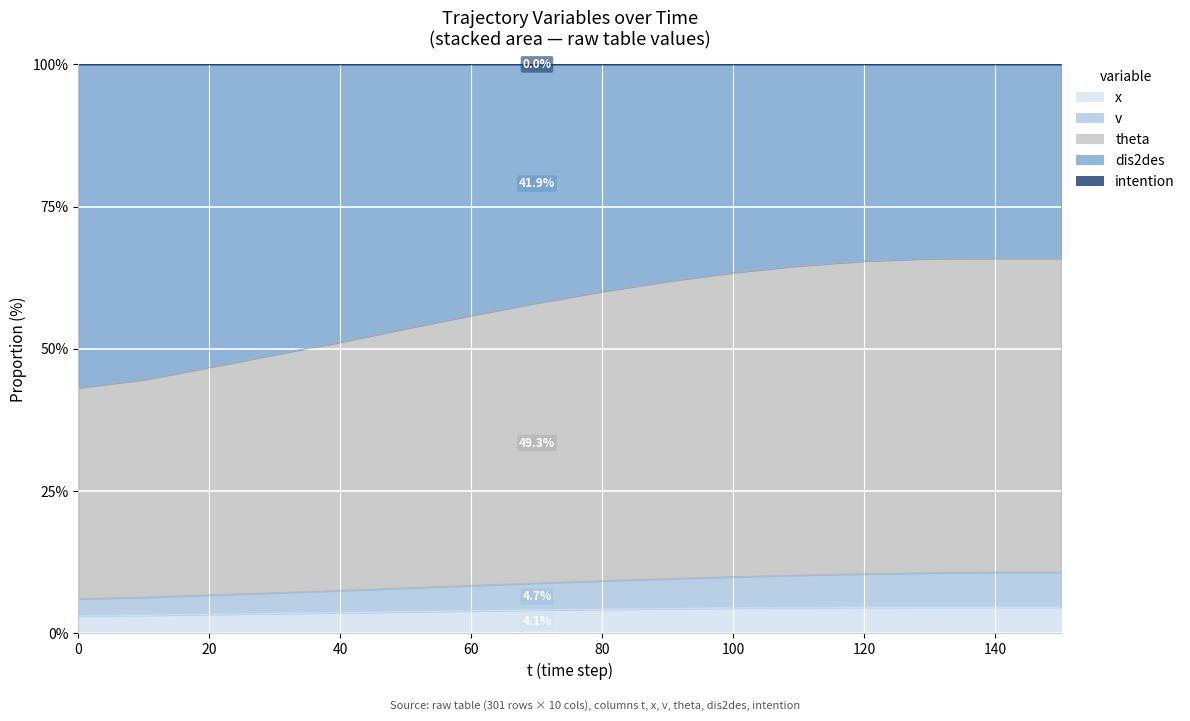

True or false: intention and theta intersect in this chart.

False